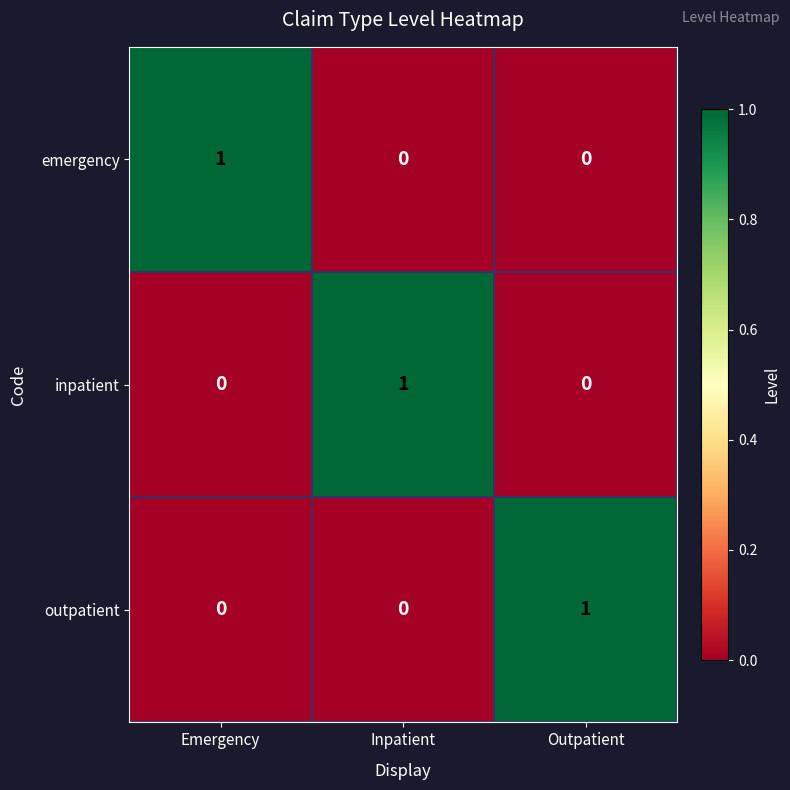

At how many categories does at least one series exceed 0?

3